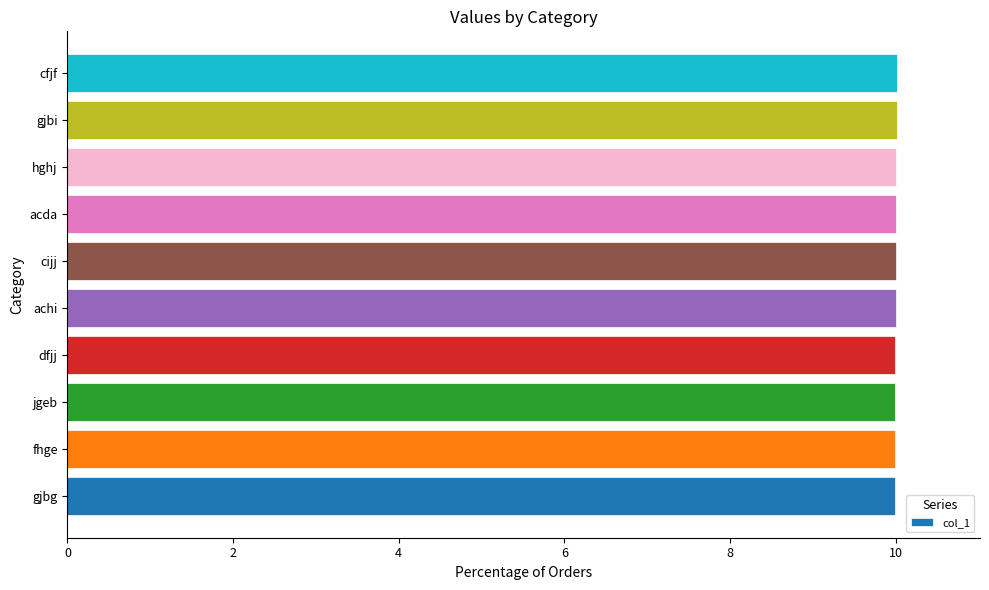

How many distinct data groups are displayed?

1